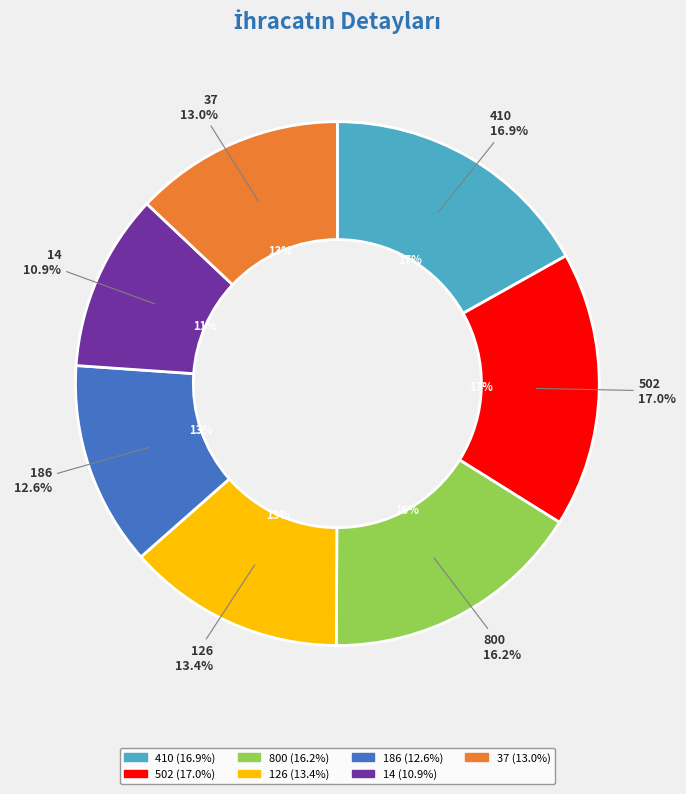

What is the change in value from 410 to 800?

-6